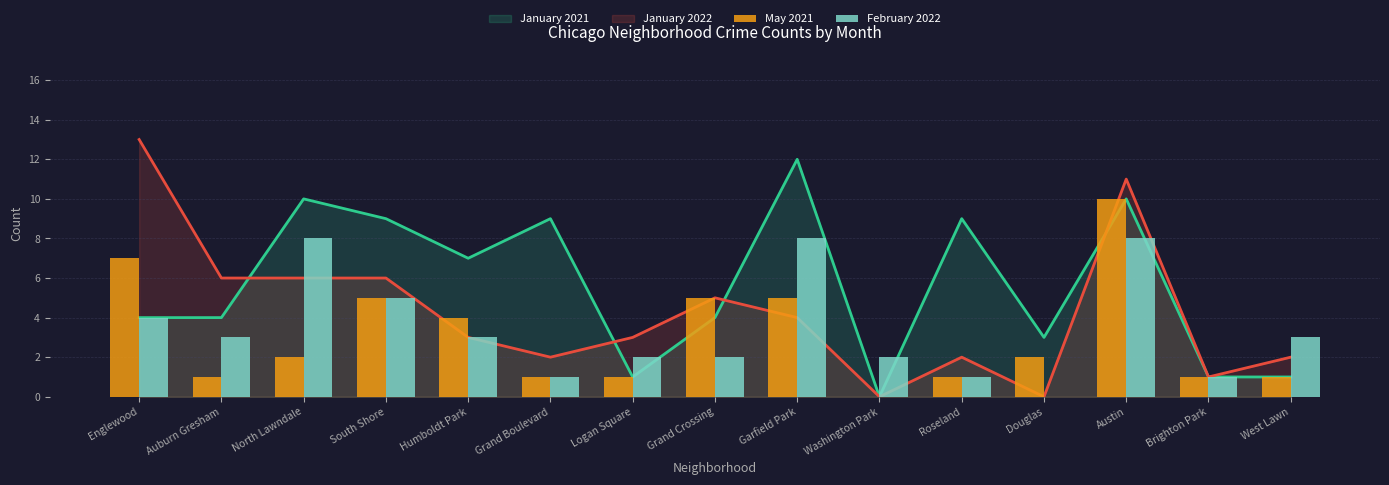

The value of May 2021 at Austin is 10. True or false?

True